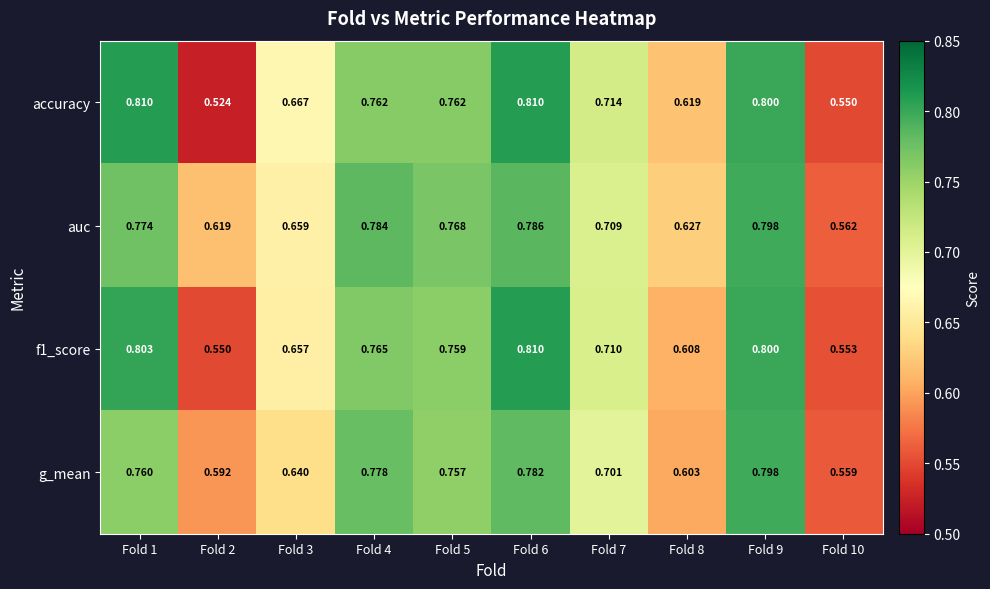

Which series changed the most between Fold 2 and Fold 4?

accuracy